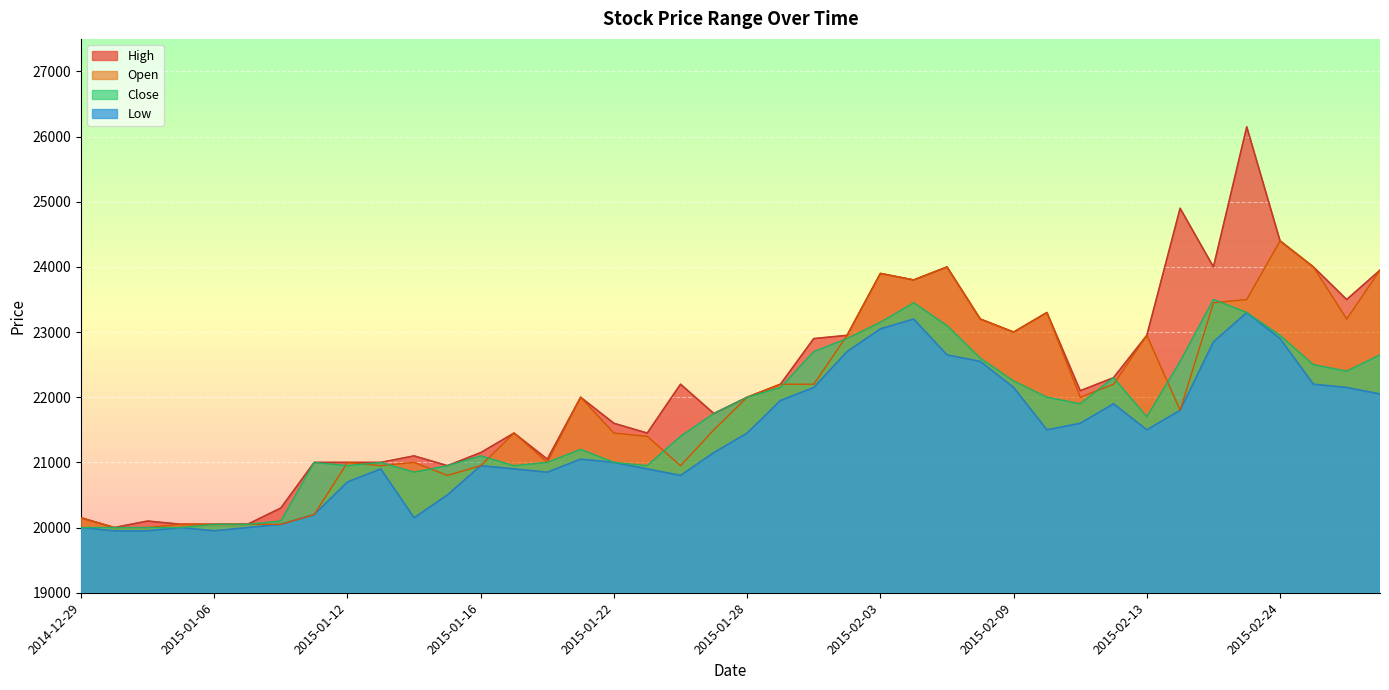

Does the chart display data point markers on the line(s)?

No